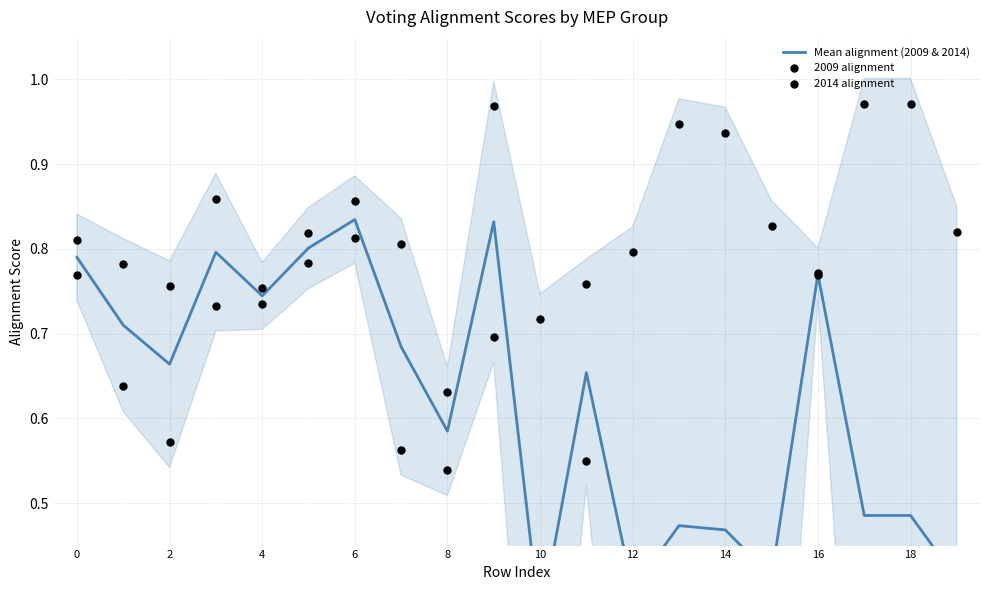

What is the total value across all series at 12?

2.5